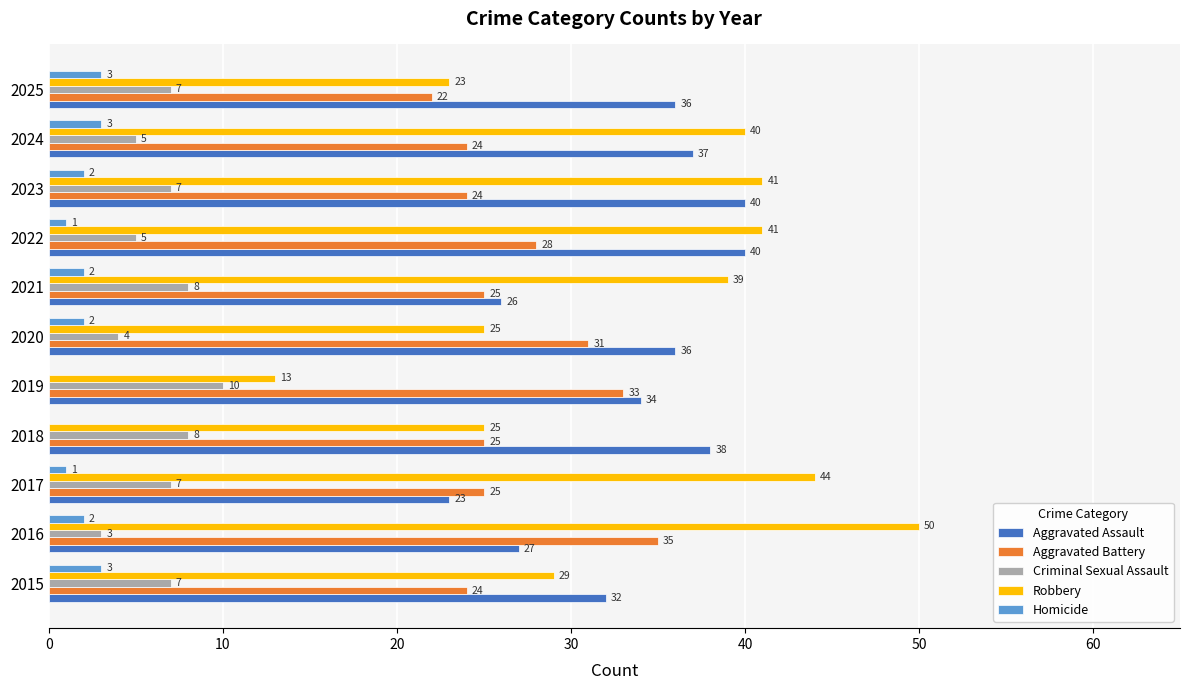

What are all the series names shown in the legend?

Aggravated Assault, Aggravated Battery, Criminal Sexual Assault, Robbery, Homicide